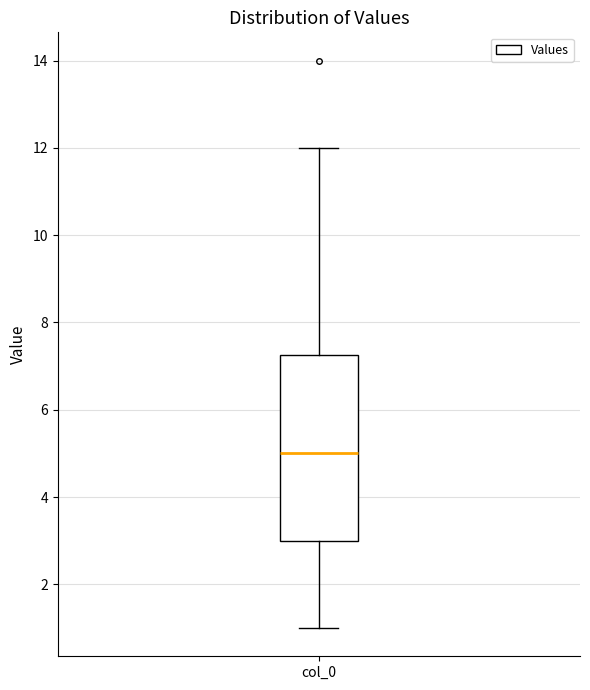

Where is the lower edge of the box for col_0 on the y-axis? The values are not printed on the chart, so give them approximately, as read against the axis.

3.0